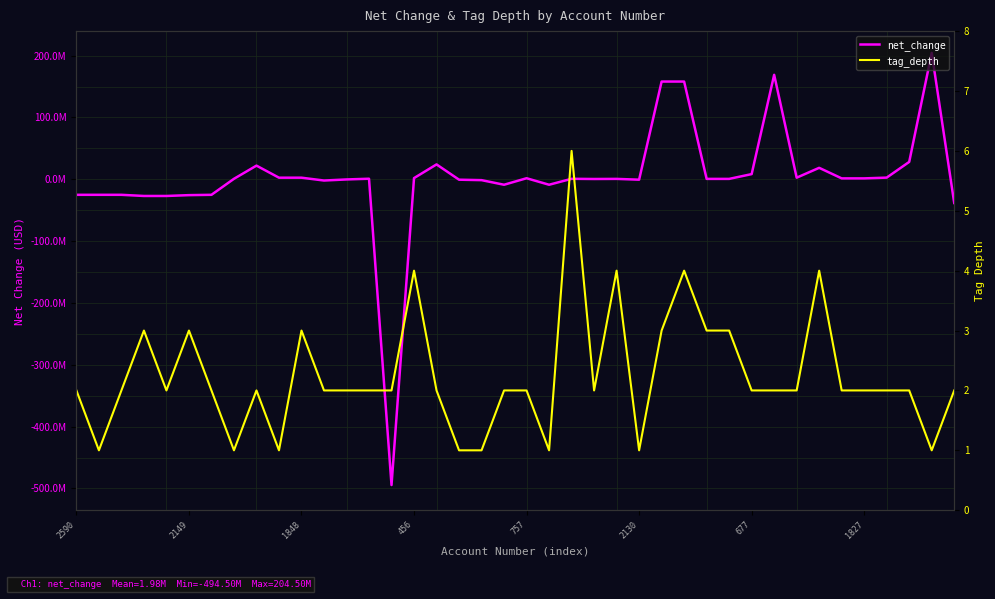

What is the label of the 10th point from the left?

9